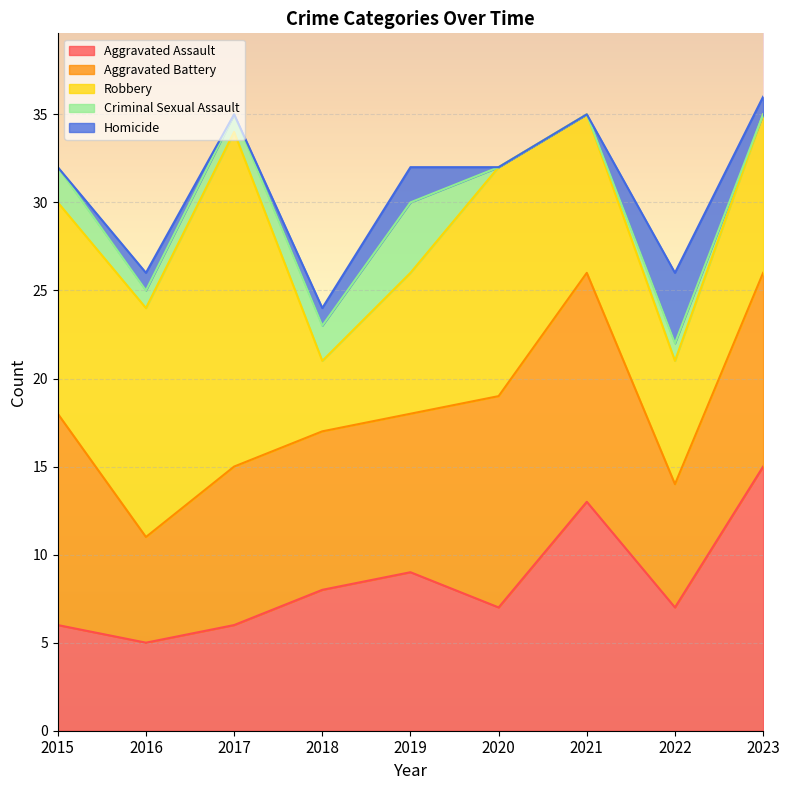

True or false: Criminal Sexual Assault and Robbery intersect in this chart.

False